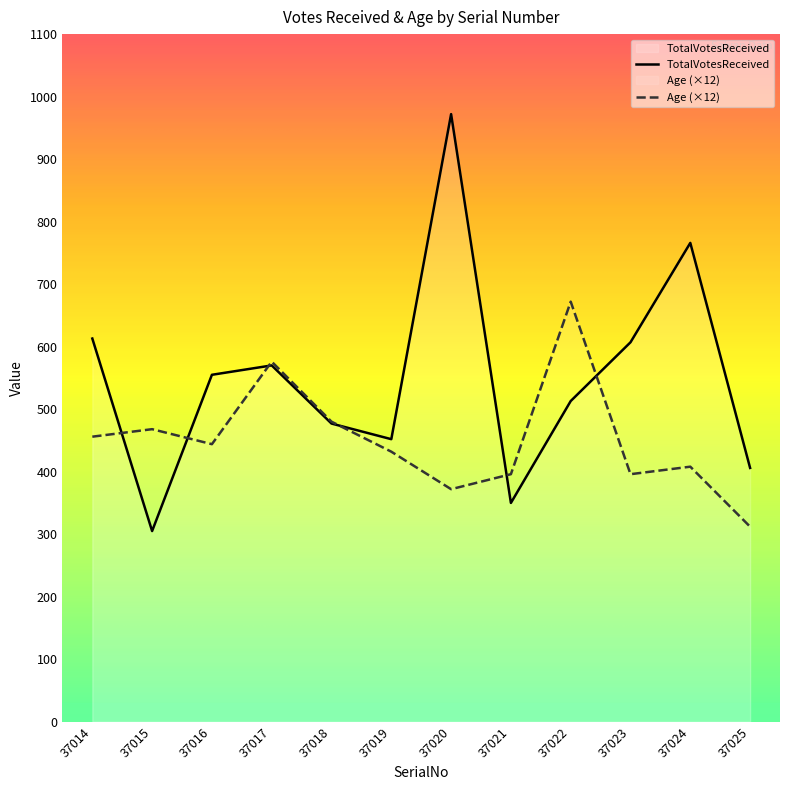

What are all the series names shown in the legend?

TotalVotesReceived, Age